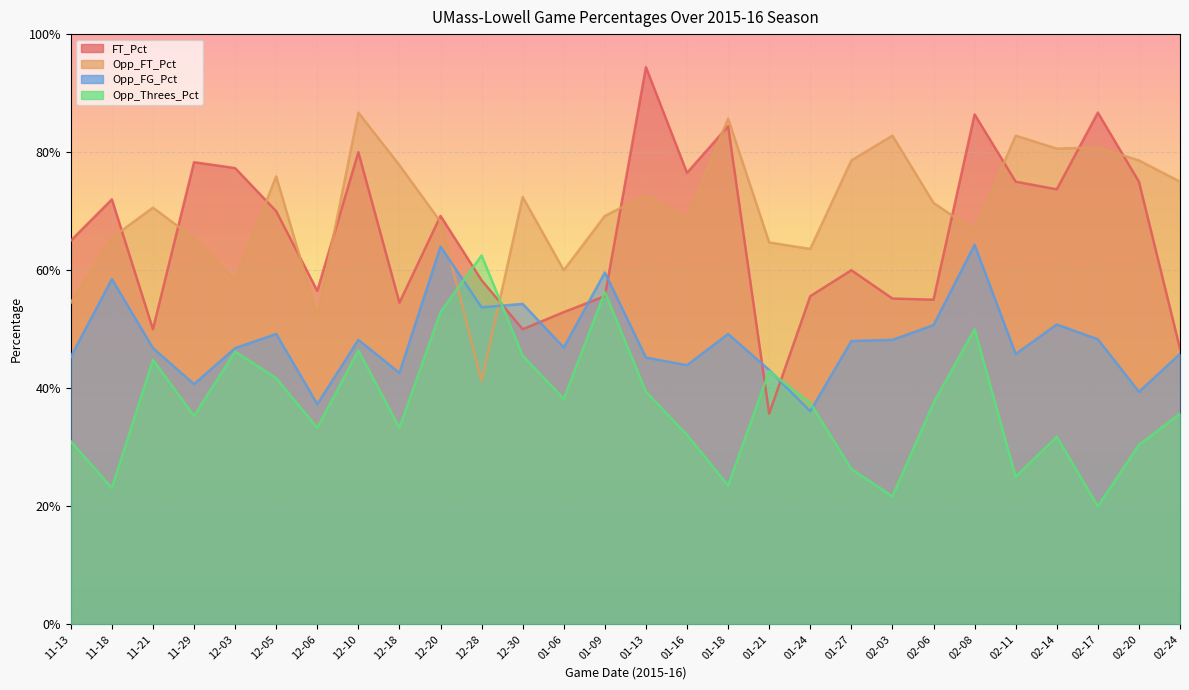

What is the average value of the Opp_Threes_Pct series?

0.4